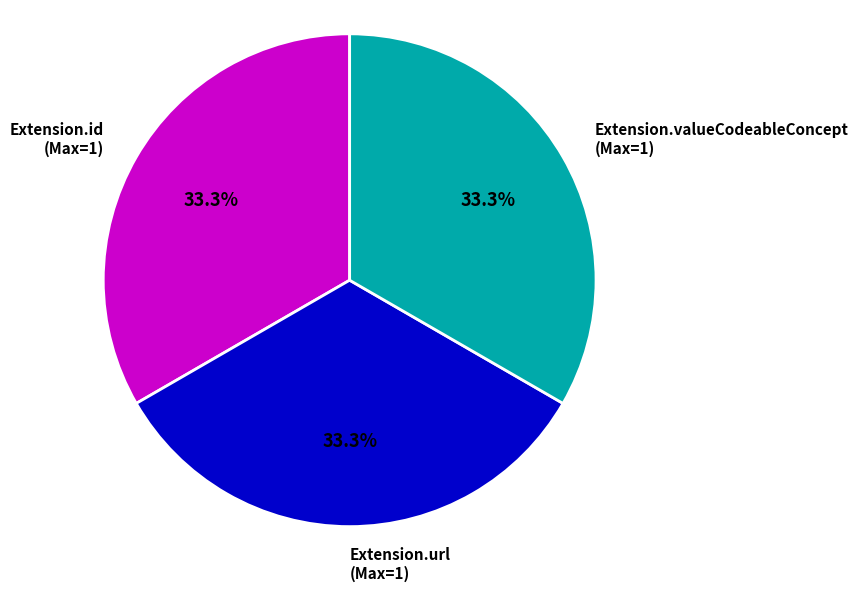

How many slices are in this pie chart?

3